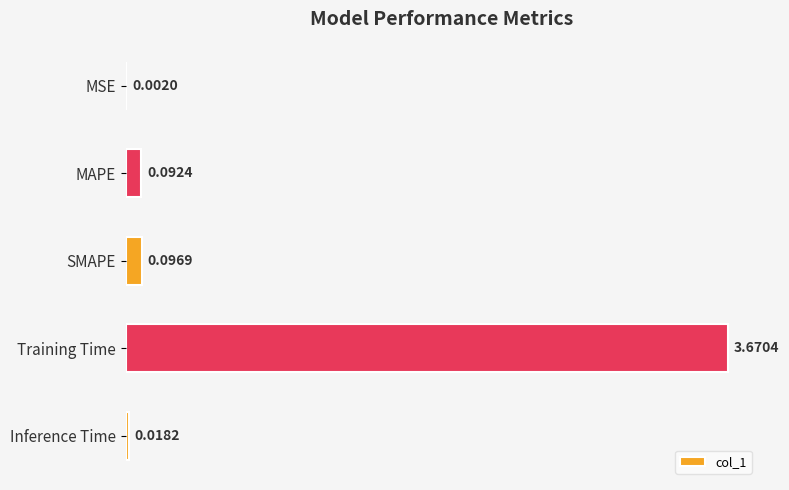

What is the sum of all values?

3.9